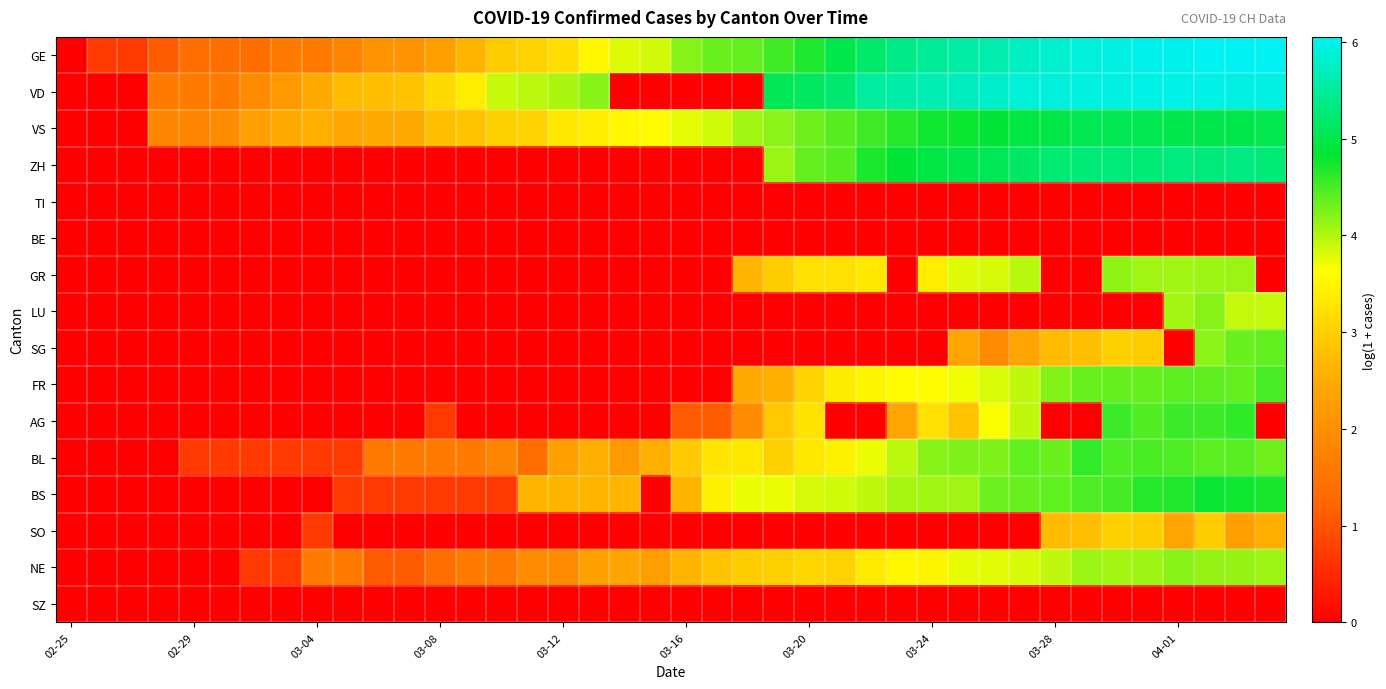

Rank the series by their maximum value, from highest to lowest.

GE, VD, ZH, VS, BS, AG, BL, FR, SG, LU, NE, GR, SO, TI, BE, SZ